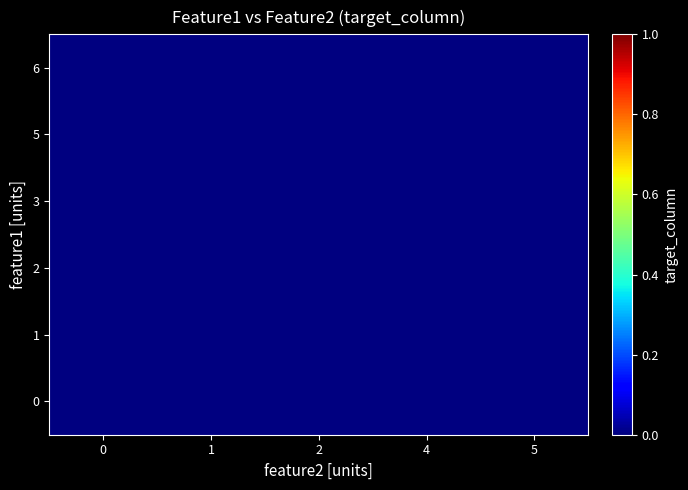

Is the value of 2 at 0 greater than the value of 6 at 5?

No